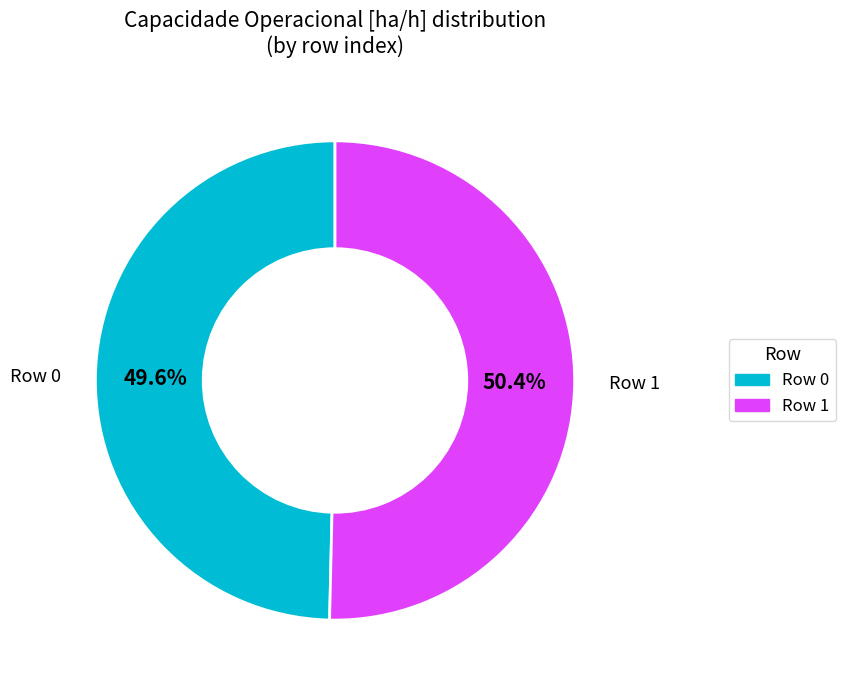

Is it true that Row 0 is 50% of the pie?

True